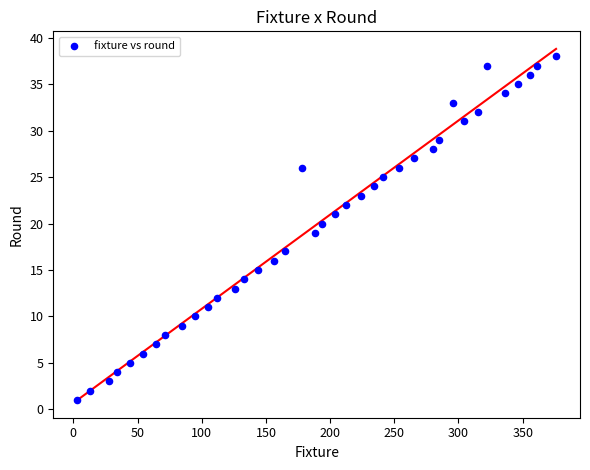

What is the range of X values (max minus min)?

373